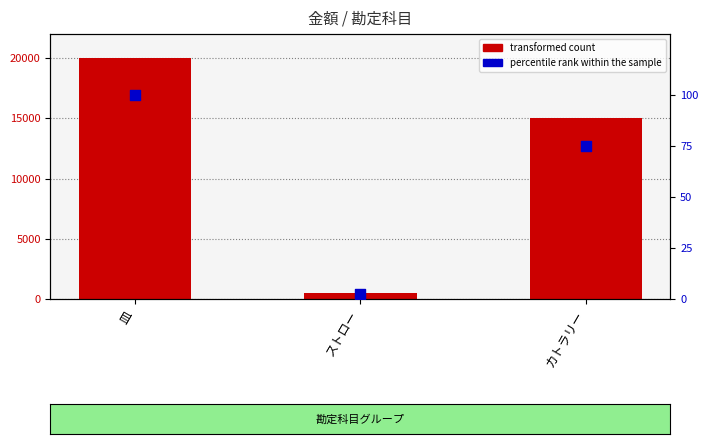

Which series has the largest Y range (max minus min)?

transformed count